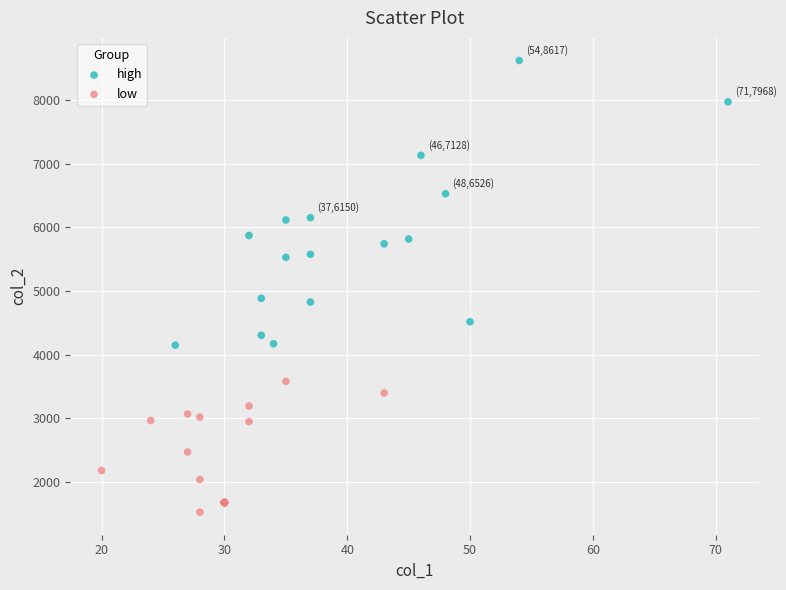

Which series has the widest spread of Y values?

high